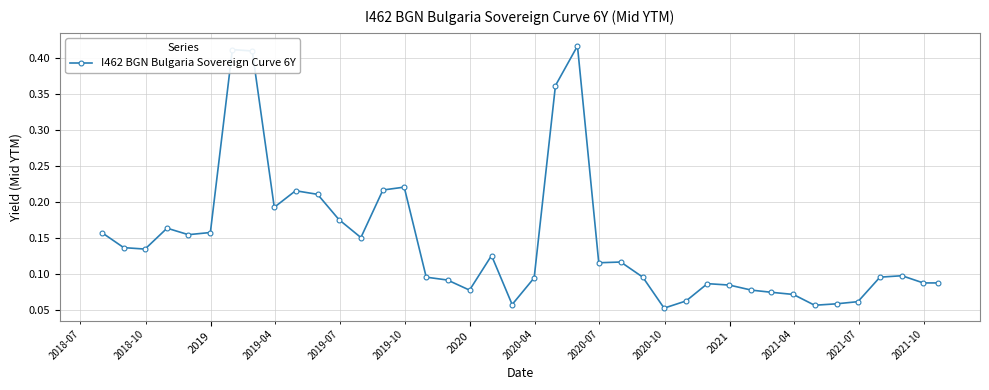

Is this an area chart (filled region under the line)?

No